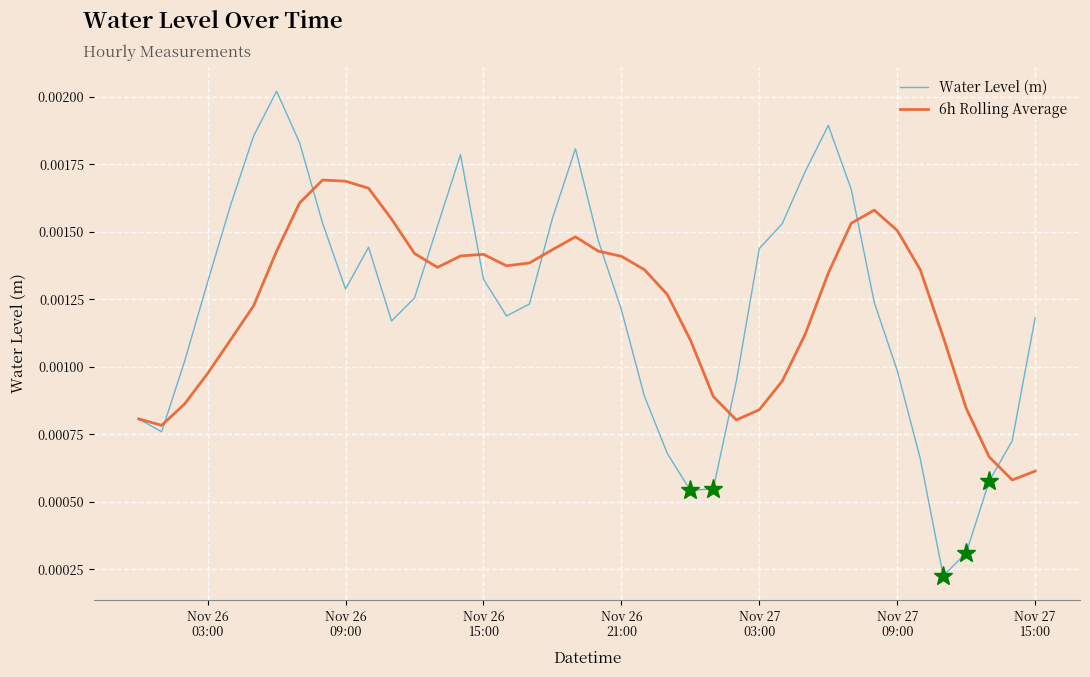

Rank the series by their maximum value, from lowest to highest.

6h Rolling Average, Water Level (m)